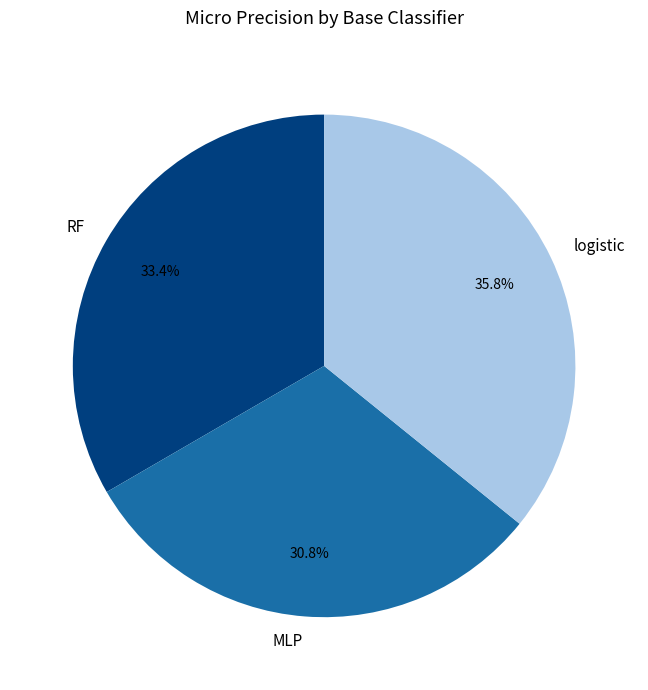

To the nearest percent, what is the average slice percentage?

33%